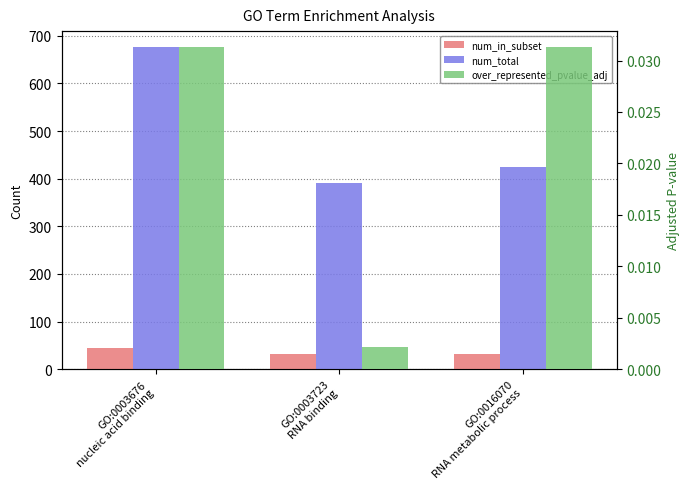

What is the sum of the num_total values at GO:0003676
nucleic acid binding and GO:0003723
RNA binding?

1068.0